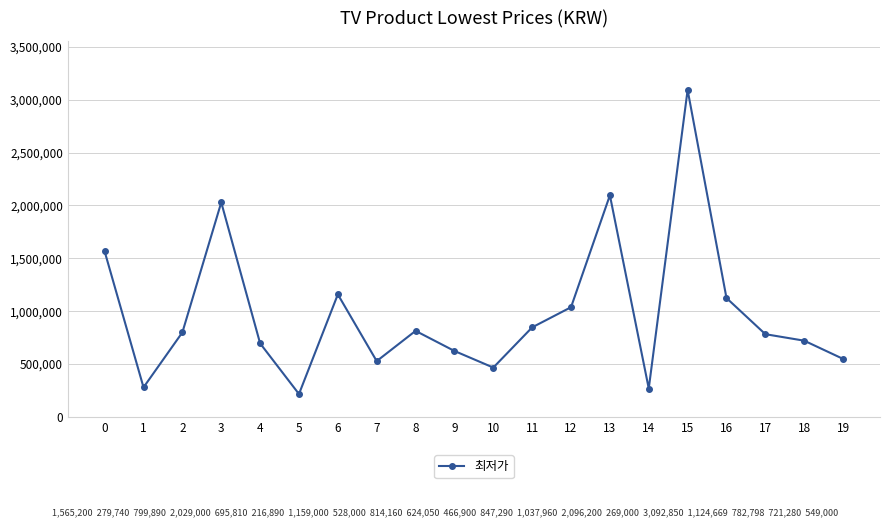

Does the chart display data point markers on the line(s)?

Yes